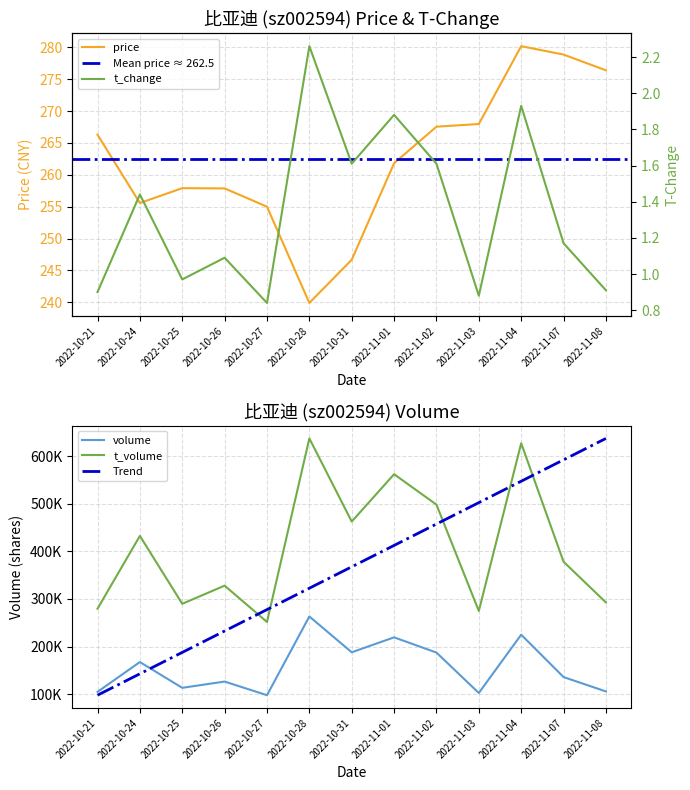

True or false: t_change has more than 1 points higher than both neighbors.

True